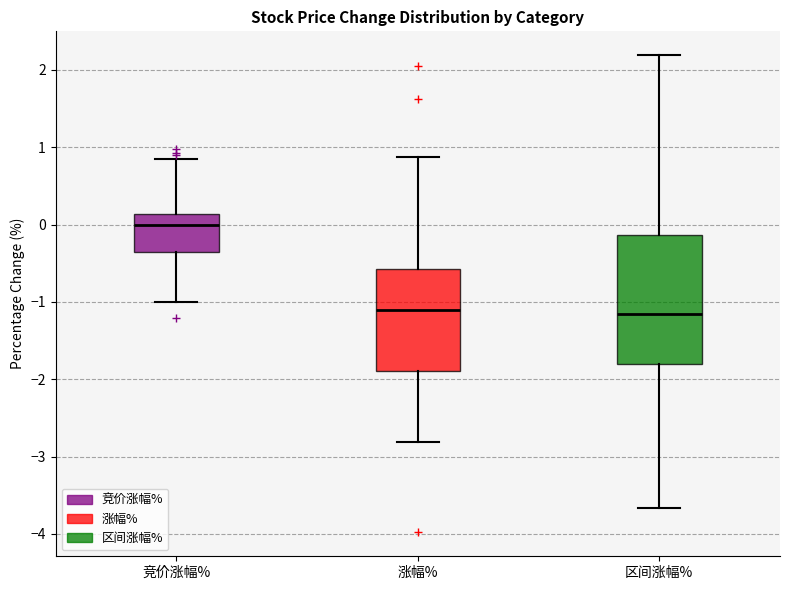

Which box has the highest median line?

竞价涨幅%